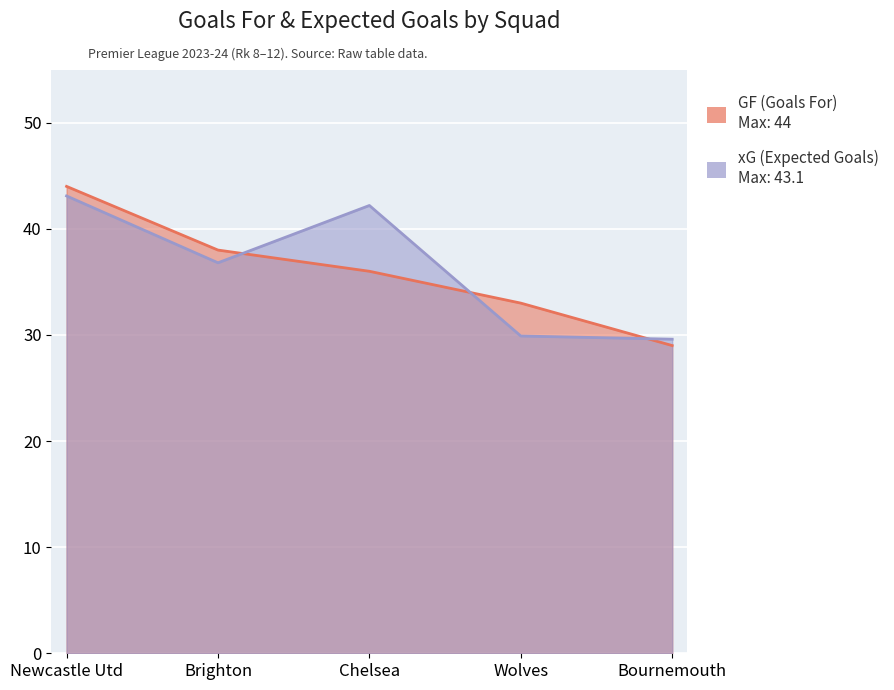

List the series in order of their overall mean, highest first.

xG, GF